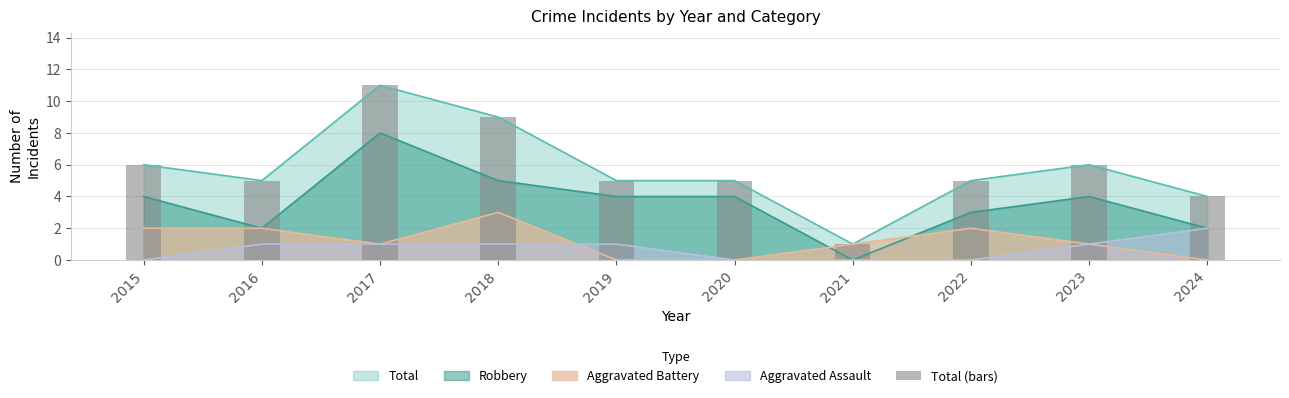

At which category does the chart reach its minimum across all series?

2021